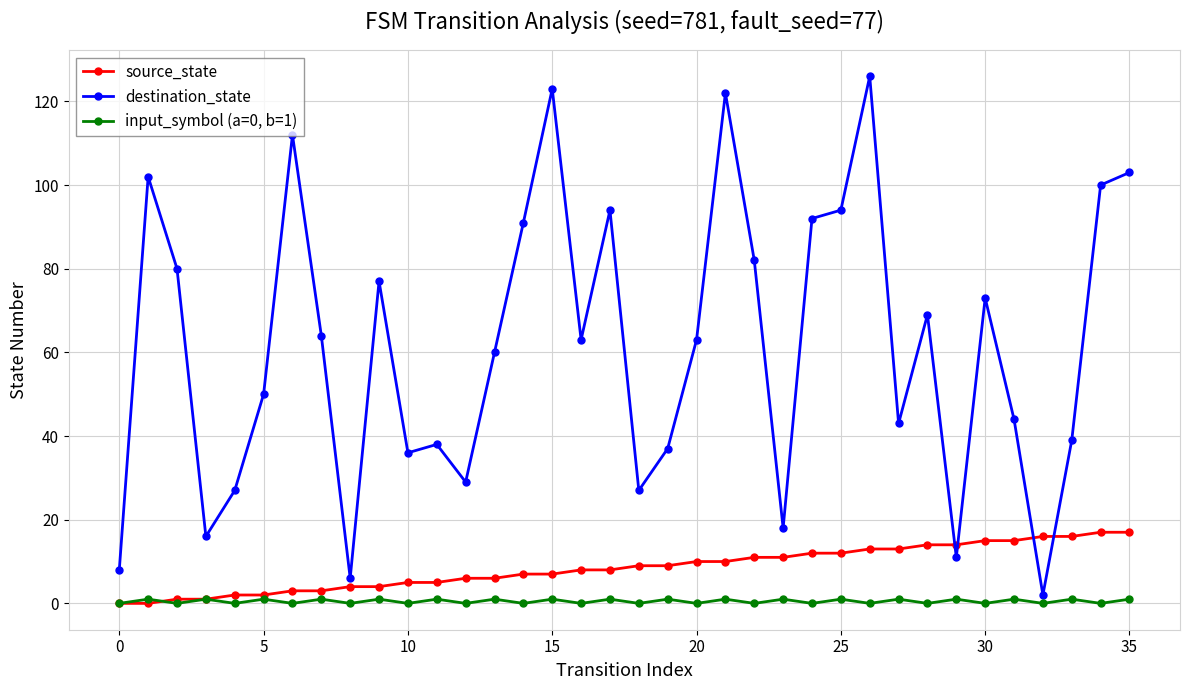

How many times do destination_state and source_state cross each other?

4